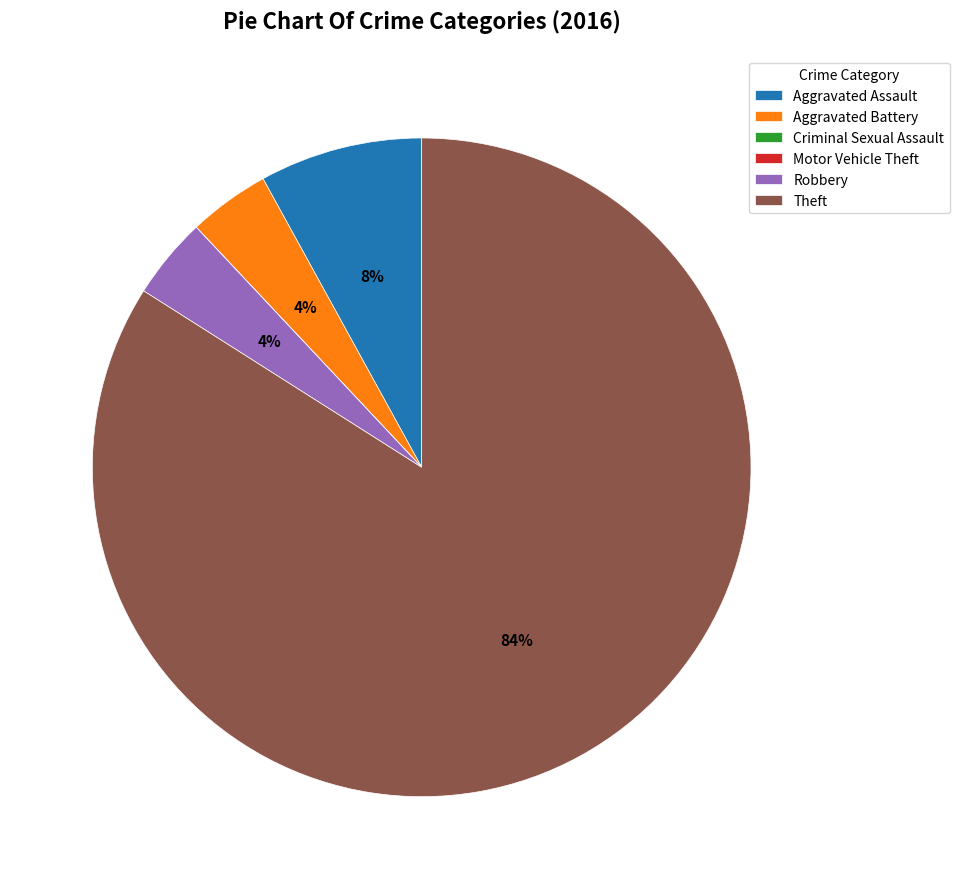

True or false: Aggravated Assault accounts for 22% of the total.

False